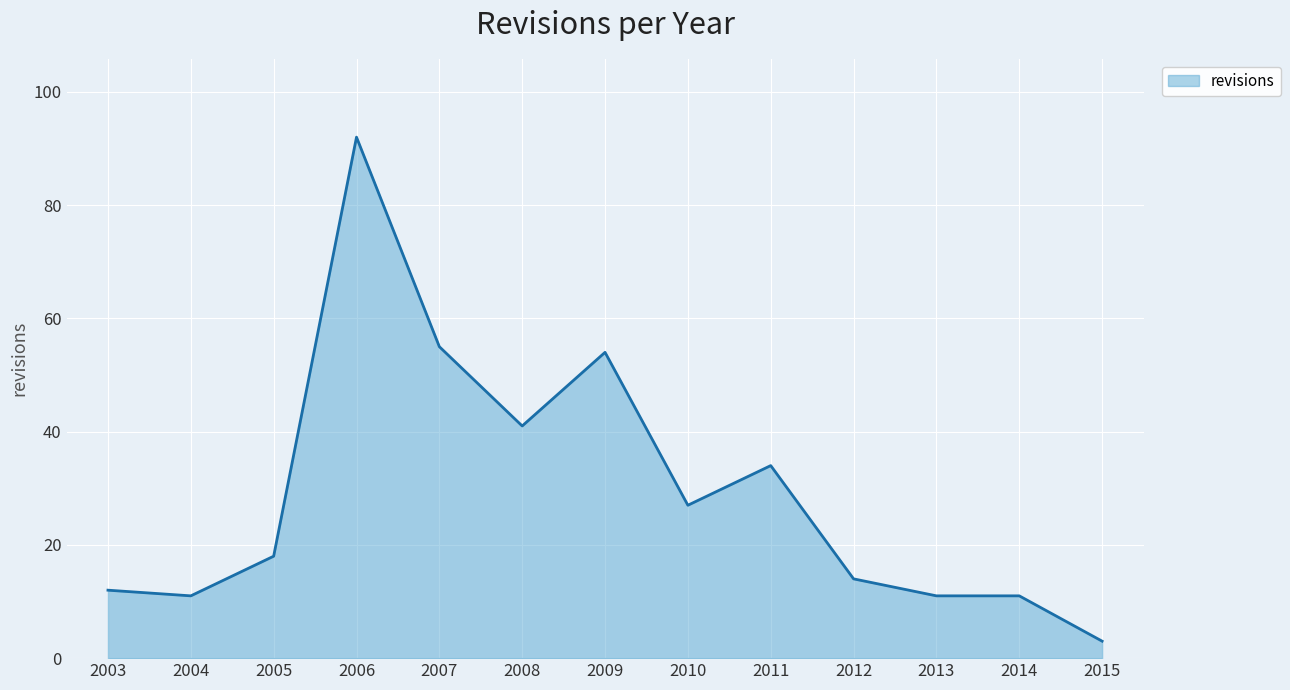

What is the difference between the maximum and minimum values?

89